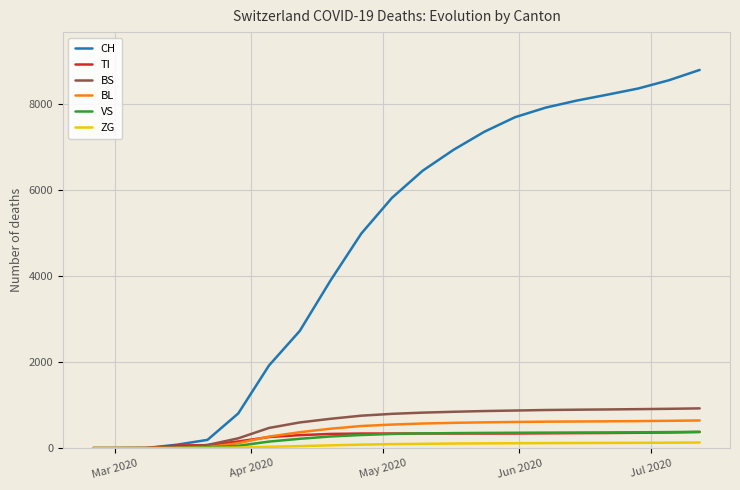

What is the maximum value for VS?

379